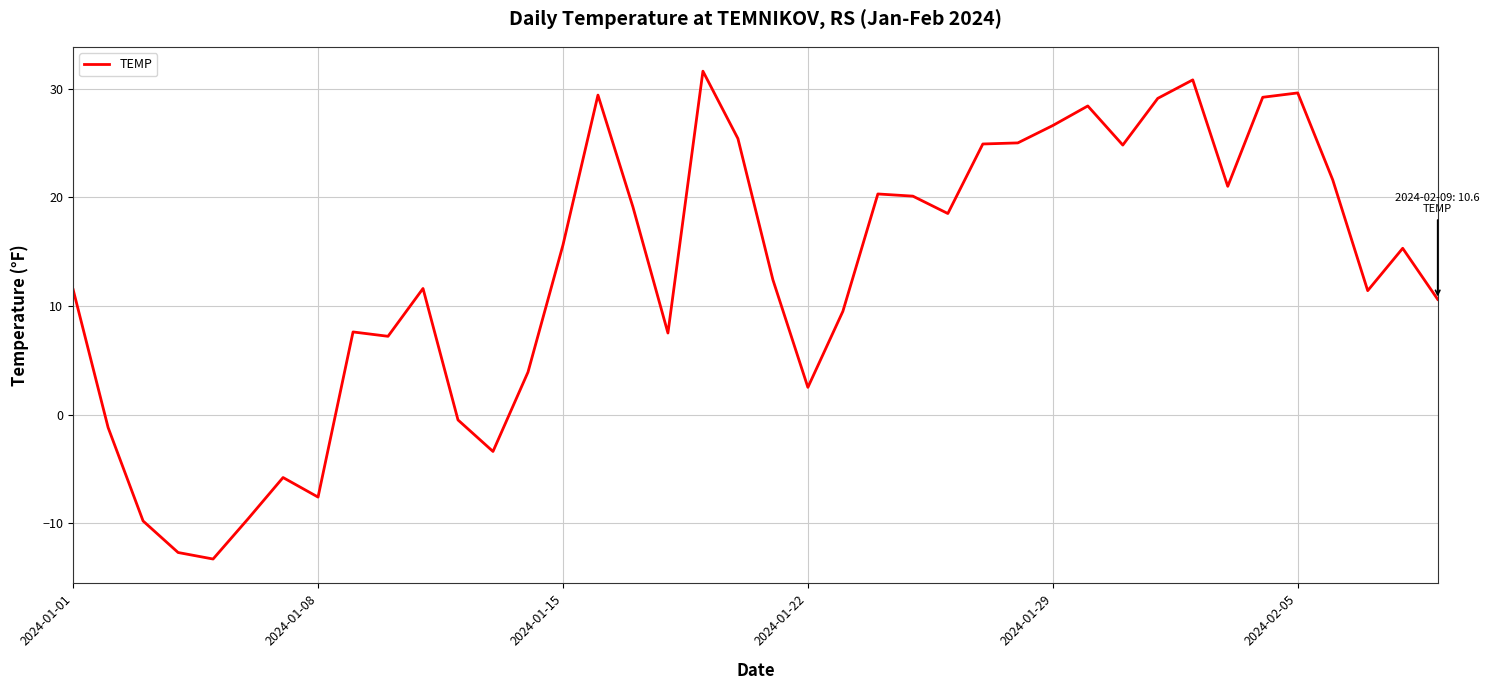

What is the minimum value shown in the chart?

-13.3